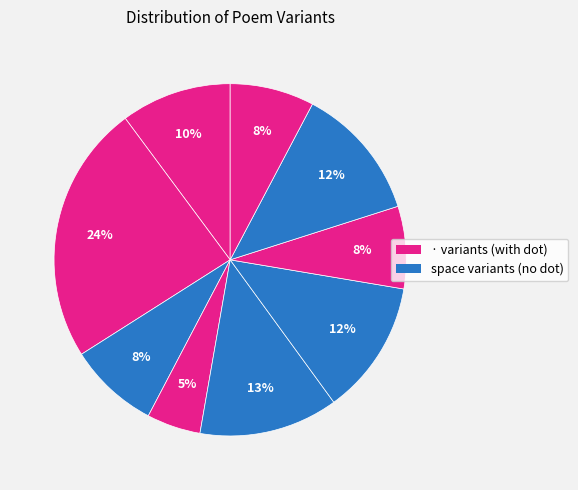

How many segments does this pie chart have?

9